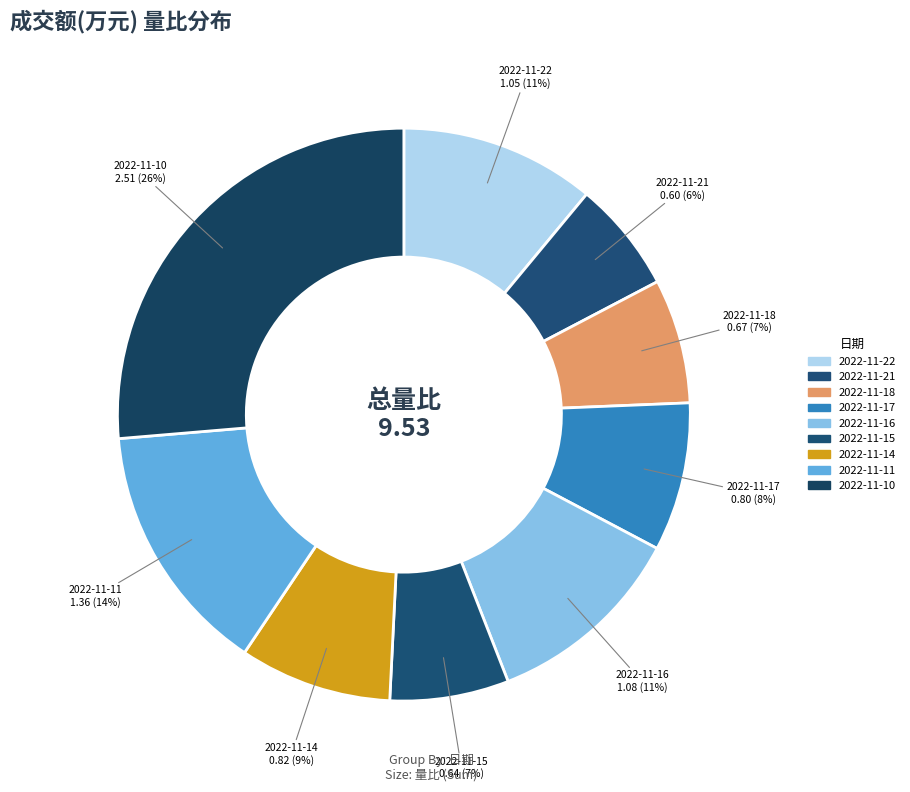

How many slices are in this pie chart?

9